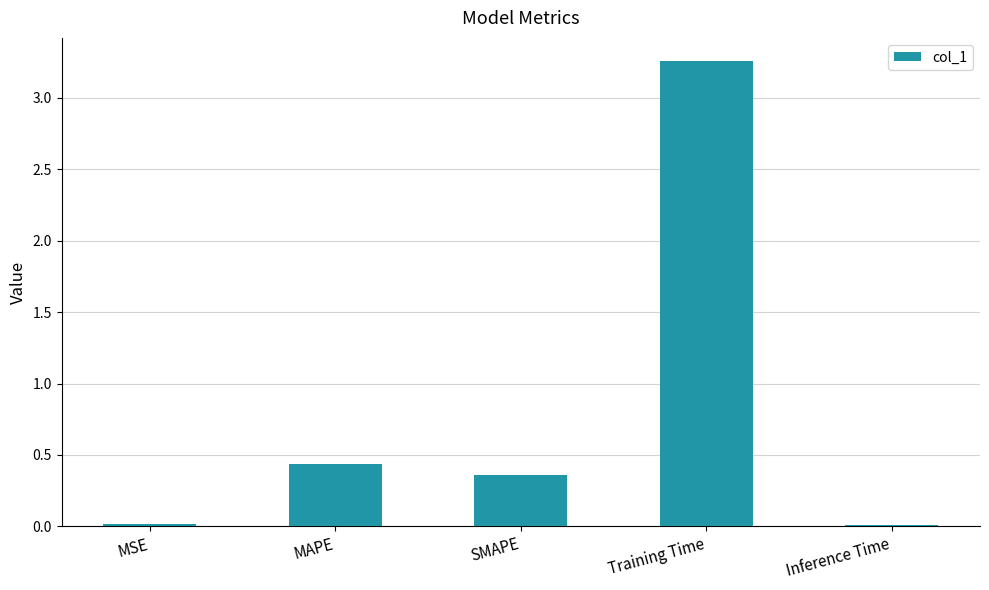

Where is the data nearest to the value 1?

MAPE